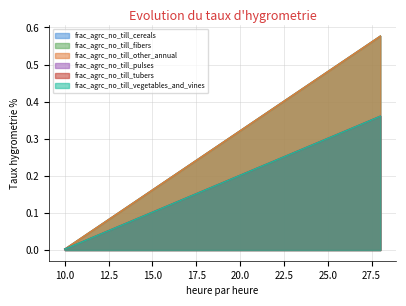

What is the average value of the frac_agrc_no_till_other_annual series?

0.3